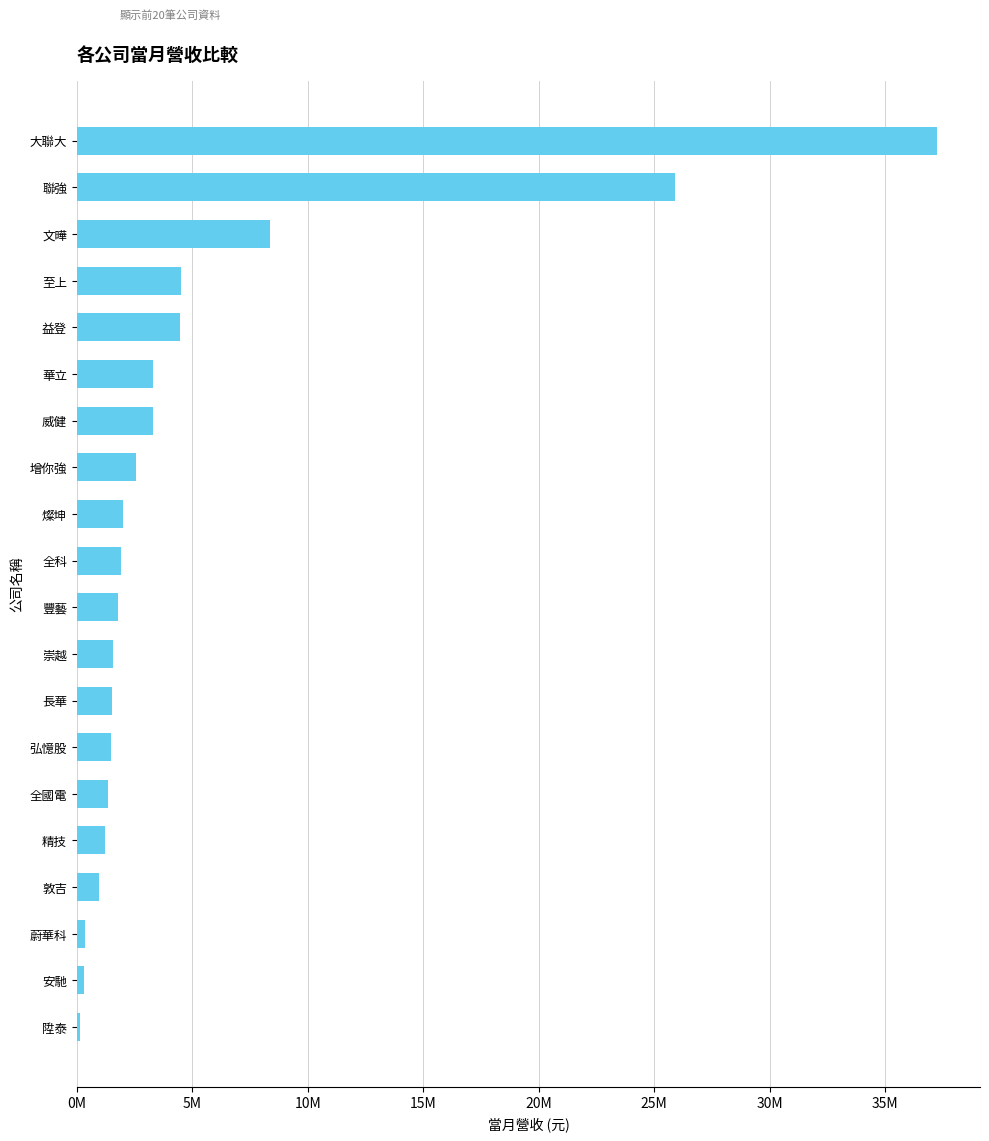

Are the bars horizontal?

Yes